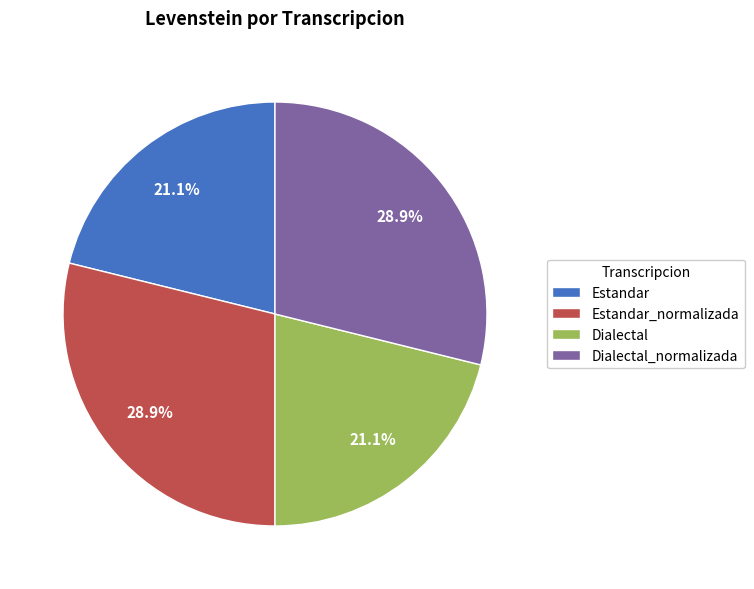

What percentage is NOT represented by Dialectal_normalizada?

71.1%